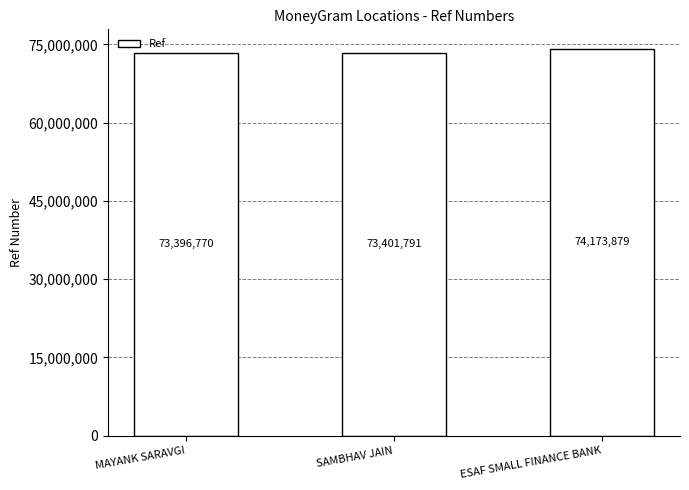

What is the approximate value at ESAF SMALL FINANCE BANK?

74173879